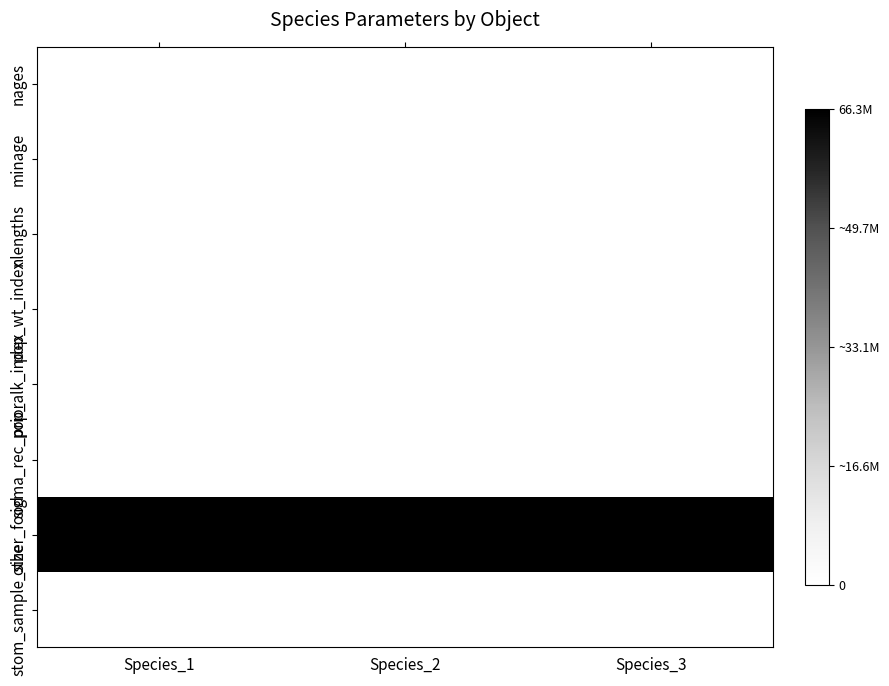

Which series has the largest range (max minus min)?

nlengths